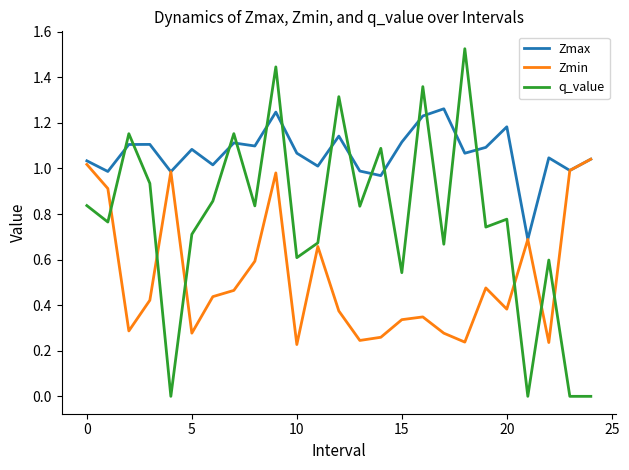

List the series in order of their peak value, lowest first.

Zmin, Zmax, q_value